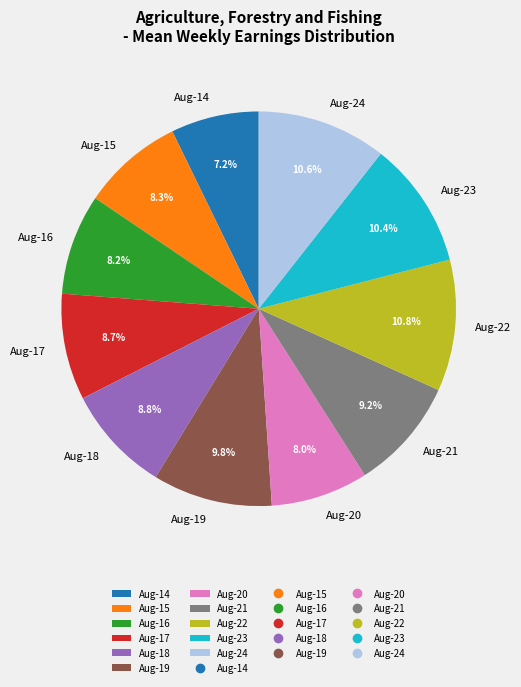

Which category has the smallest portion of the pie?

Aug-14